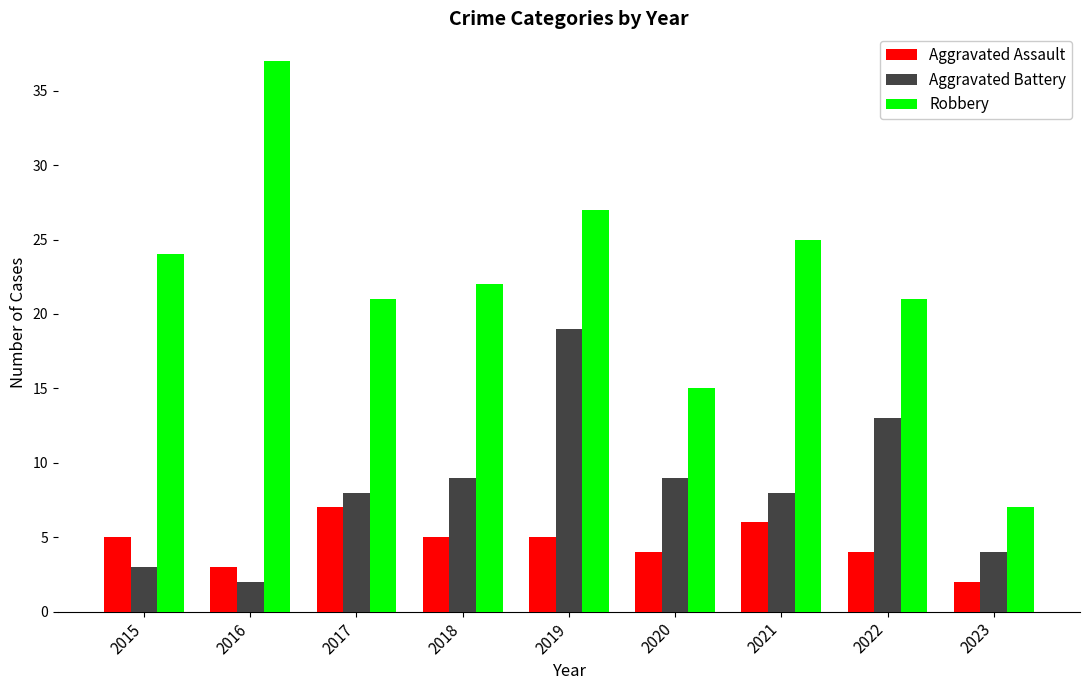

How many bars are there in each group?

3